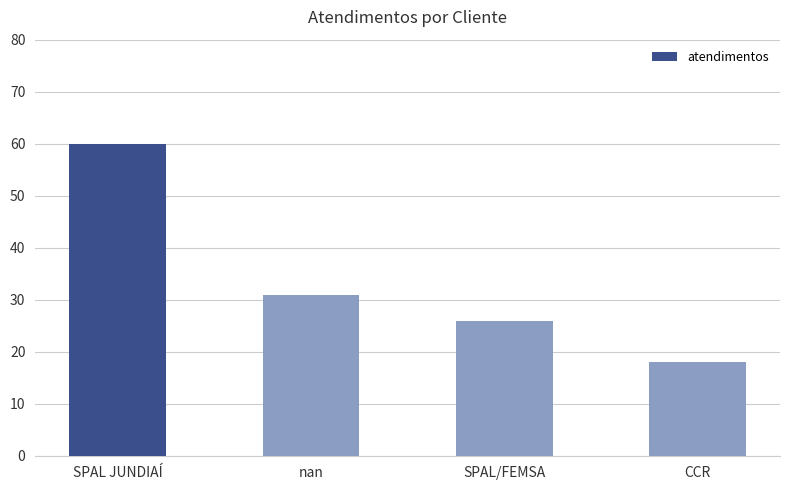

What is the change in value from SPAL JUNDIAÍ to nan?

-29